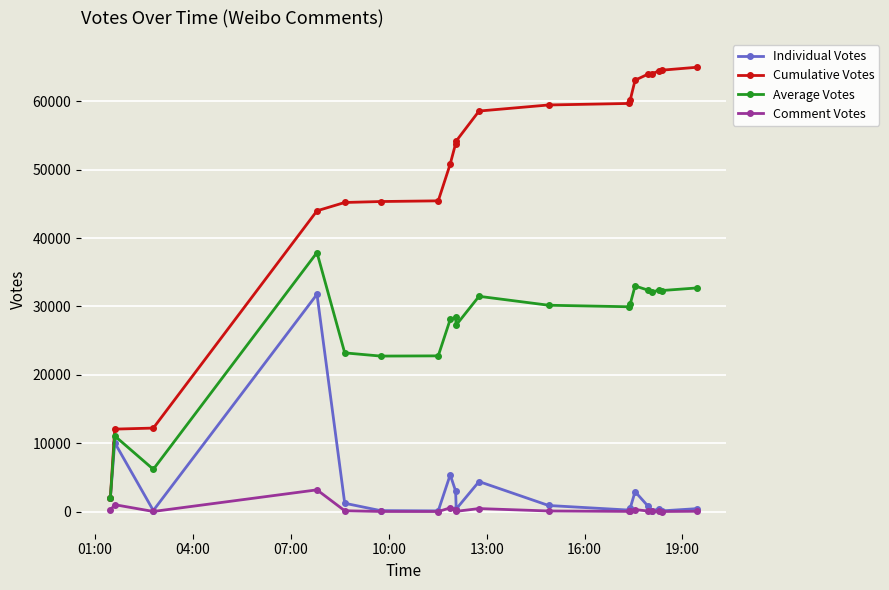

Rank the series by their maximum value, from lowest to highest.

Comment Votes, Individual Votes, Average Votes, Cumulative Votes